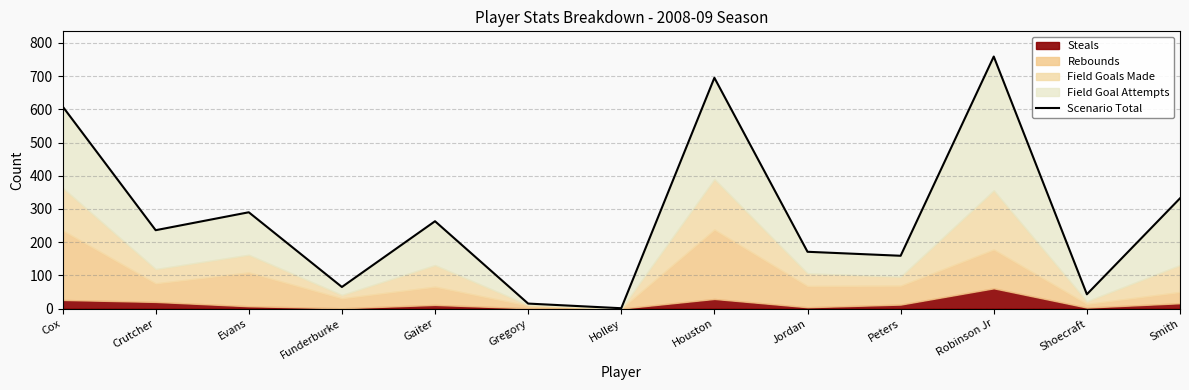

What is the label of the 10th point from the right?

Funderburke